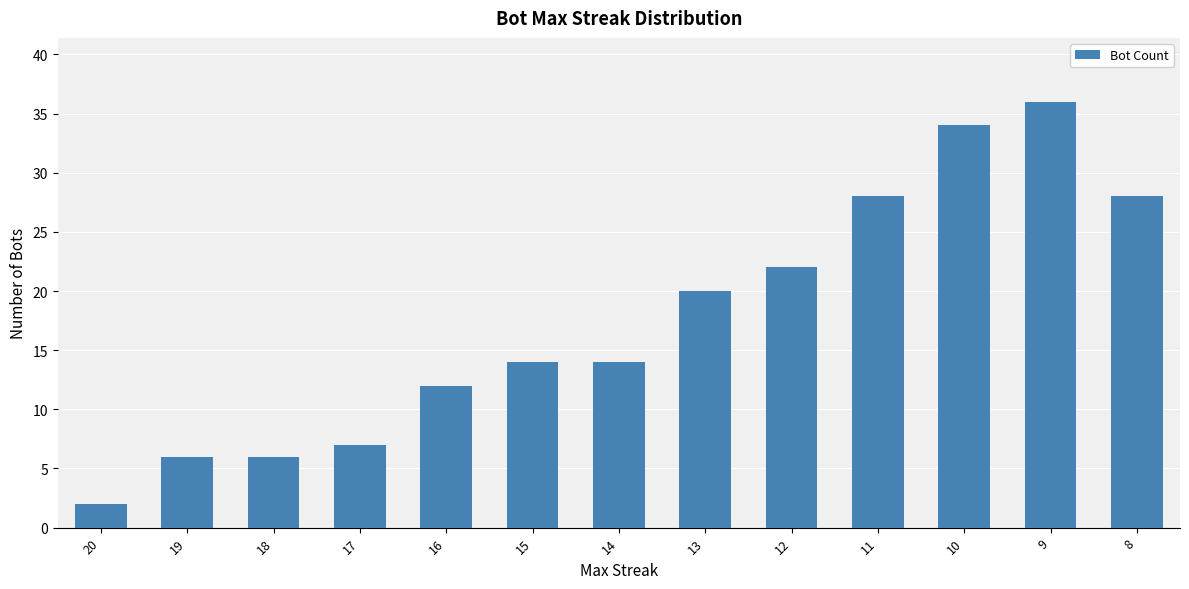

What is the value of the 4th bar from the left?

7